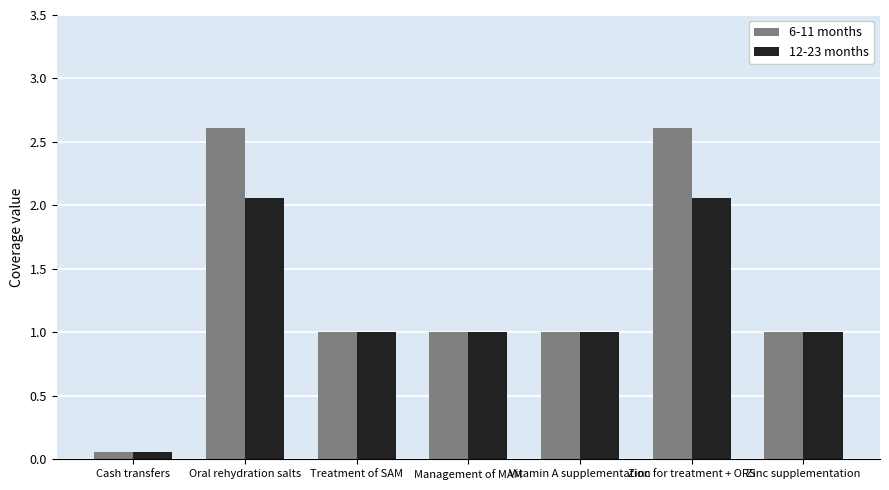

Rank the series by their maximum value, from highest to lowest.

6-11 months, 12-23 months